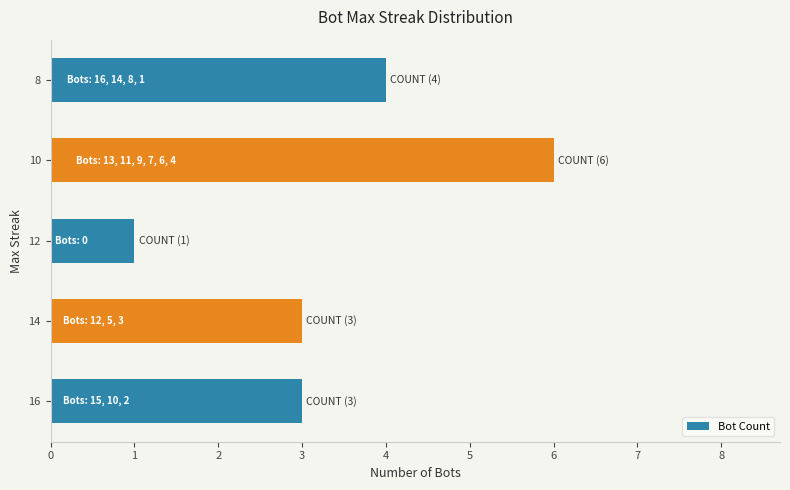

What is the minimum value shown in the chart?

1